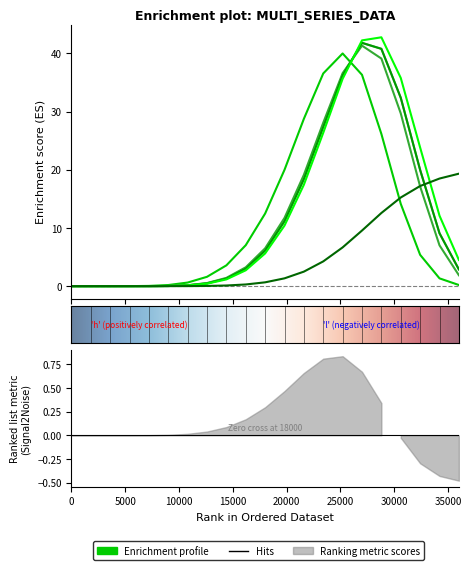

How many lines are shown in the chart?

6